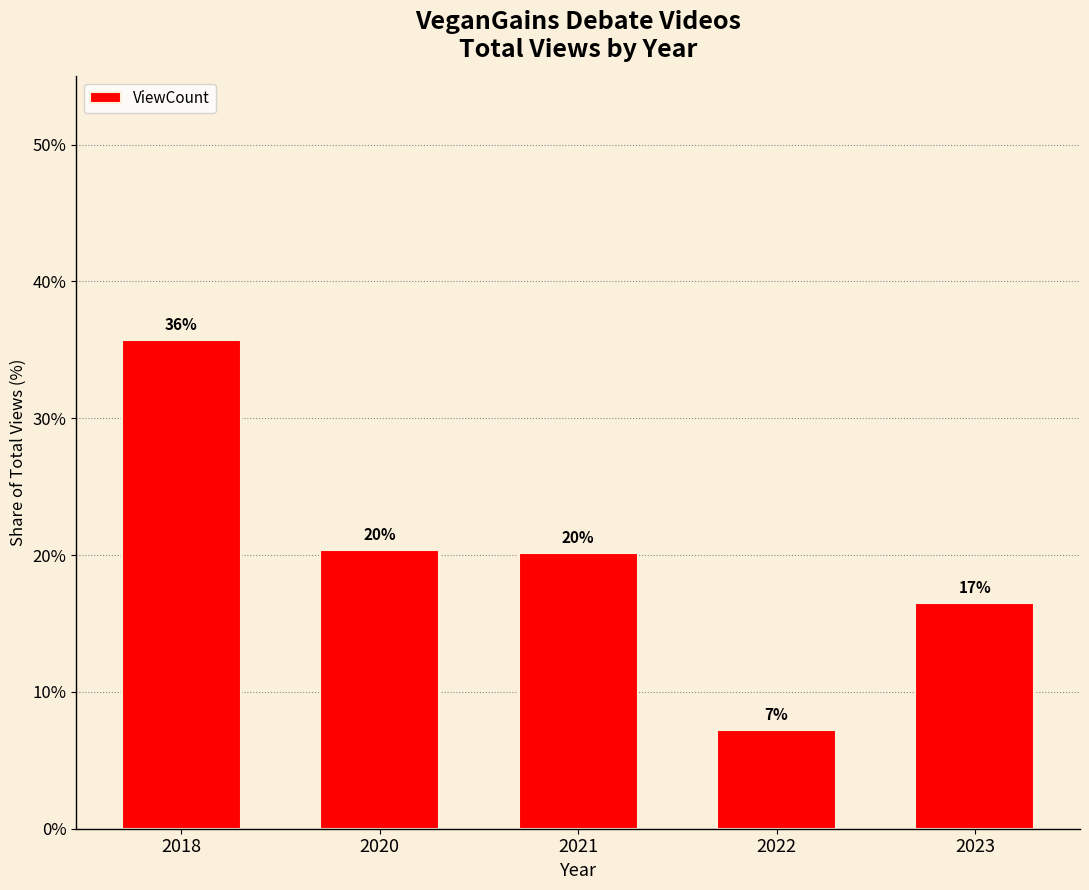

How many bars are there in total?

5